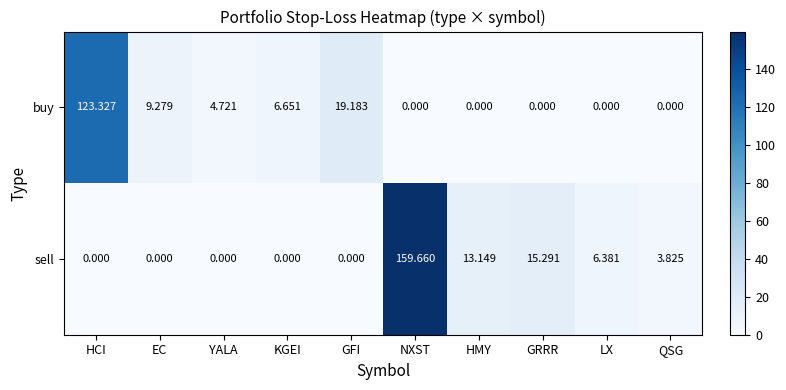

At which category is the sum across all series the highest?

NXST